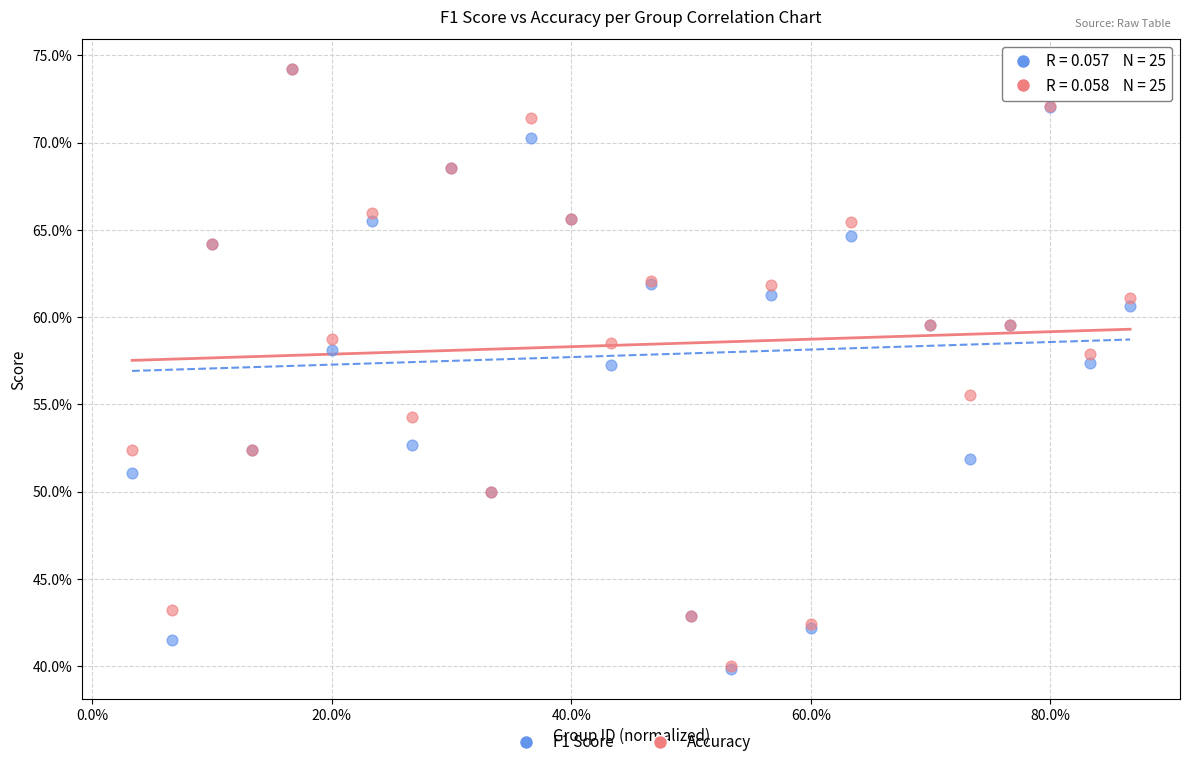

What are all the series names shown in the legend?

F1 Score, Accuracy